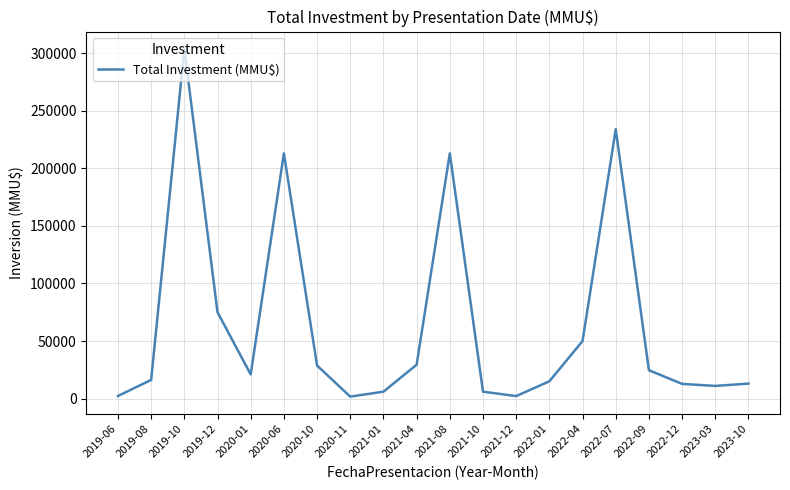

The value at 2021-08 is 282222. True or false?

False